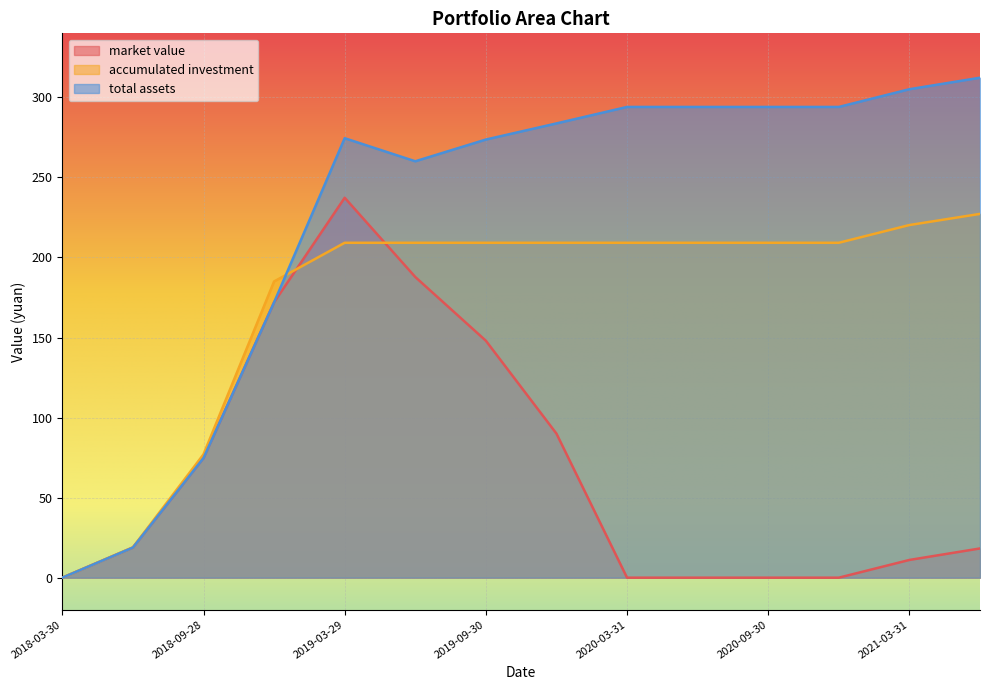

Count the number of data series in this chart.

3